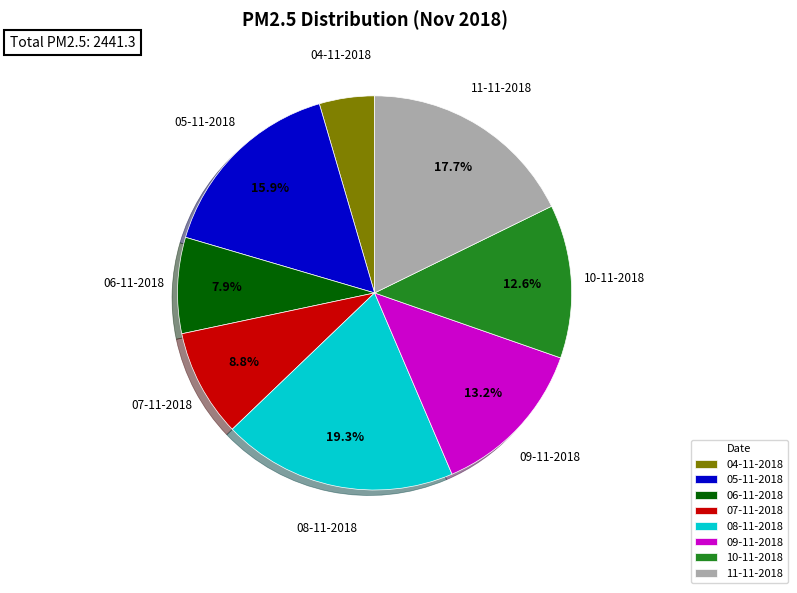

To the nearest percent, what is the difference between the 06-11-2018 and 08-11-2018 slice percentages?

11%